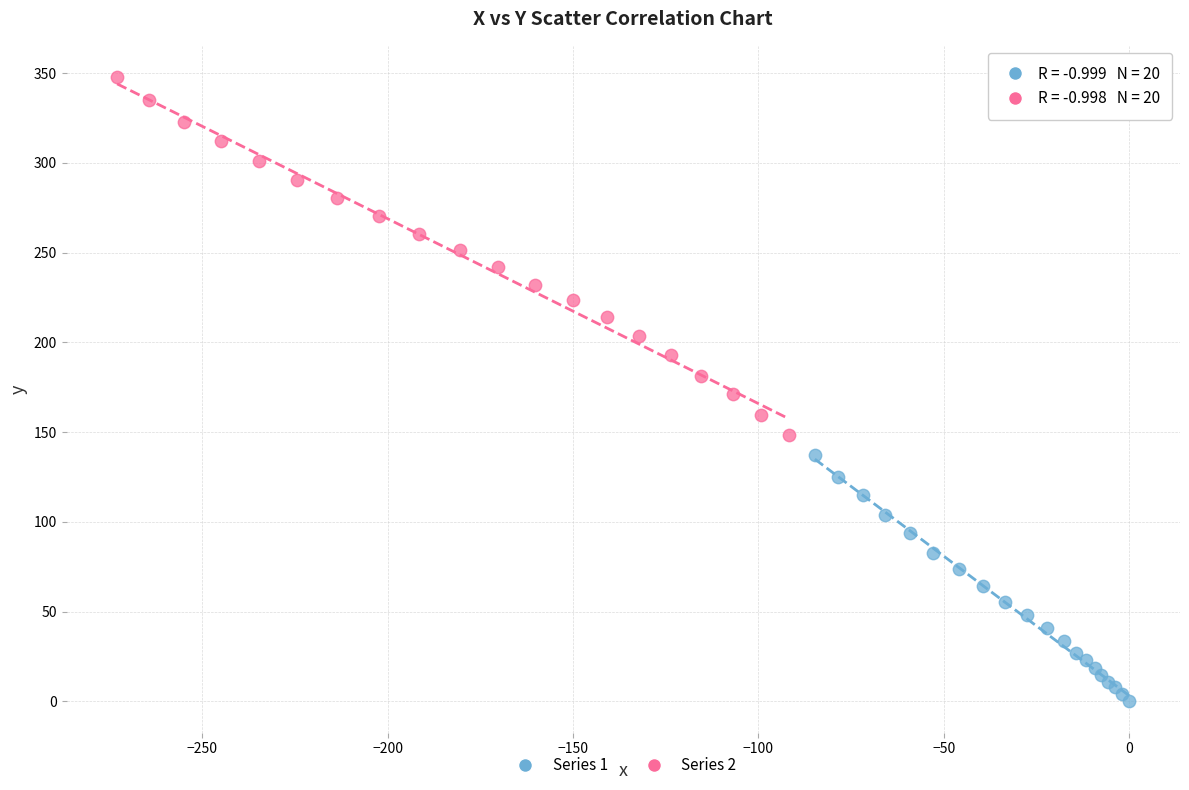

Which series reaches the minimum Y coordinate?

Series 1